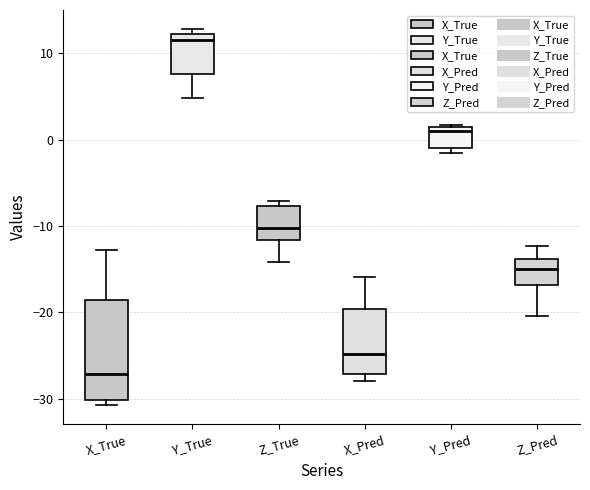

Which box's median line is the lowest?

X_True